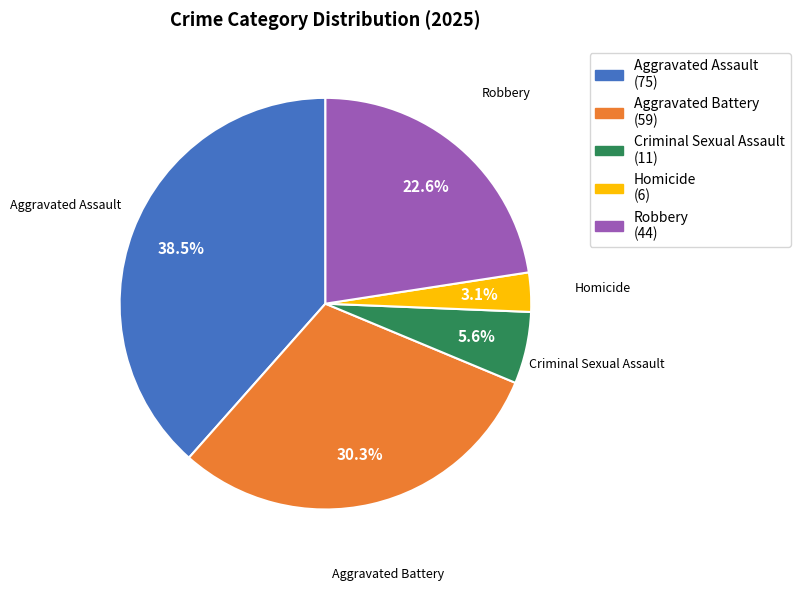

What percentage is the Aggravated Battery slice, to the nearest percent?

30%